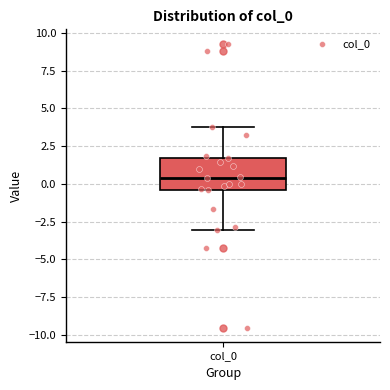

Where is the lower edge of the box for col_0 on the y-axis? The values are not printed on the chart, so give them approximately, as read against the axis.

-0.5